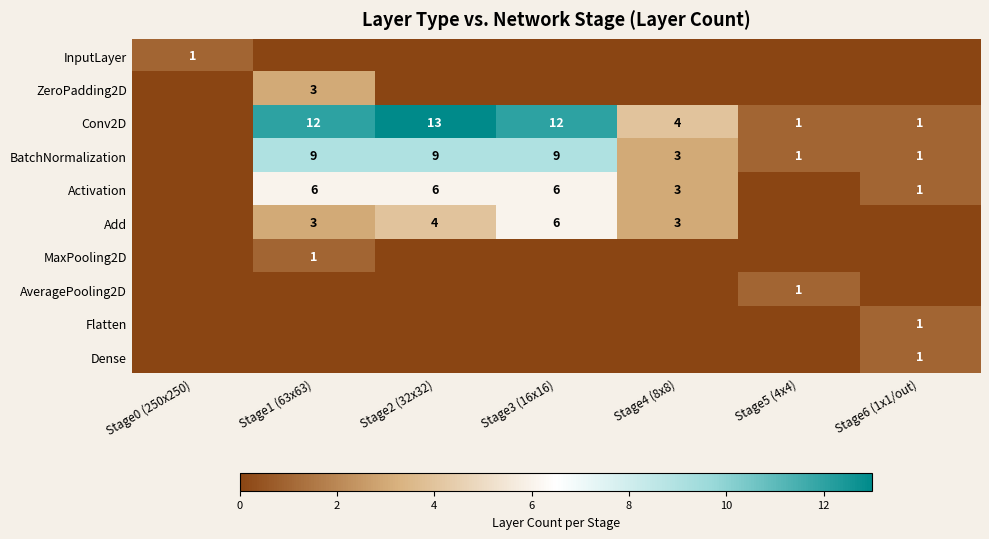

What is the sum of the BatchNormalization values at Stage2 (32x32) and Stage4 (8x8)?

12